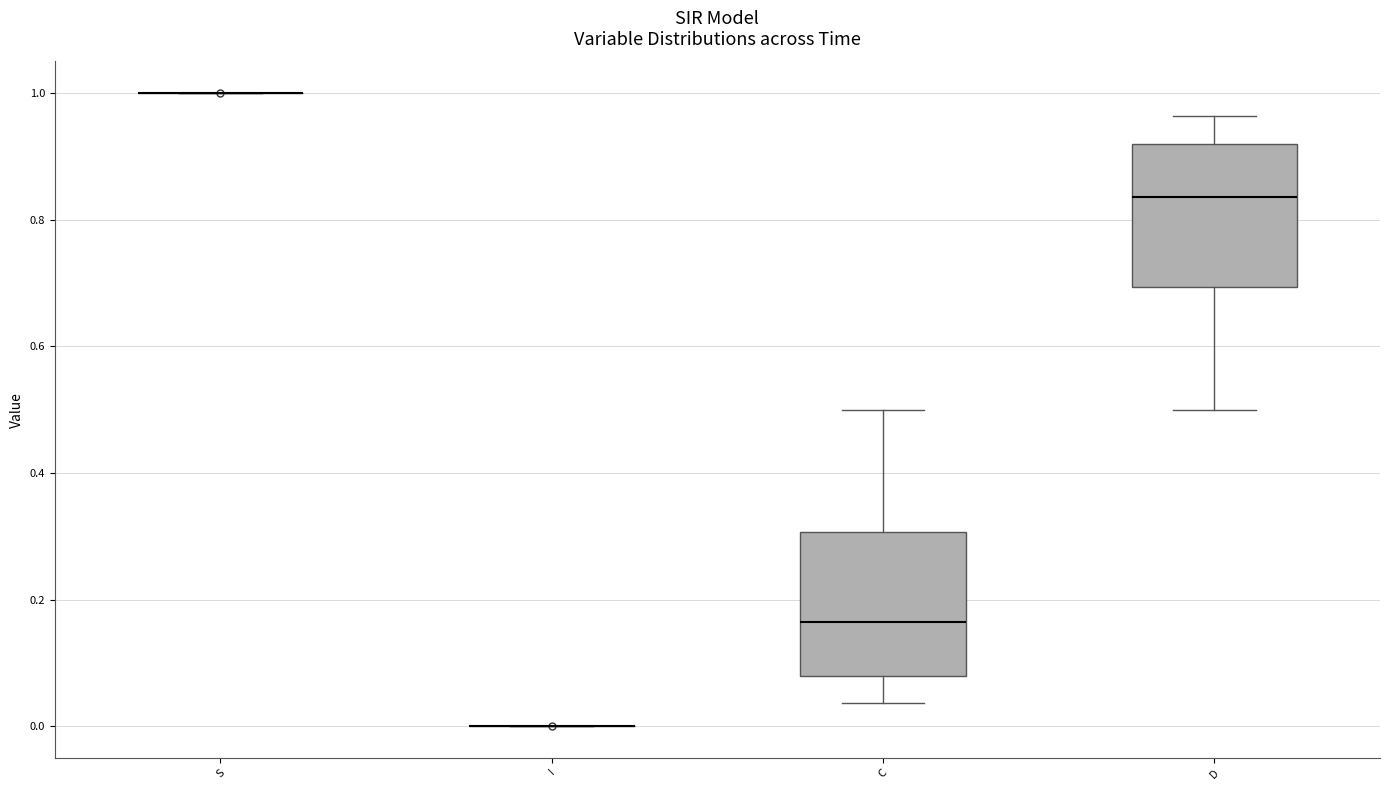

Reading left to right, transcribe this box plot: for each box, give where its median line is, the range the box spans, and where its two whiskers end, as read against the y-axis. The values are not printed on the chart, so give them approximately, as read against the axis.

S: box collapsed to a line at 1.00, whiskers 1.00 to 1.00
I: box collapsed to a line at 0.00, whiskers 0.00 to 0.00
C: median 0.16, box 0.08 to 0.30, whiskers 0.04 to 0.50
D: median 0.84, box 0.70 to 0.92, whiskers 0.50 to 0.96